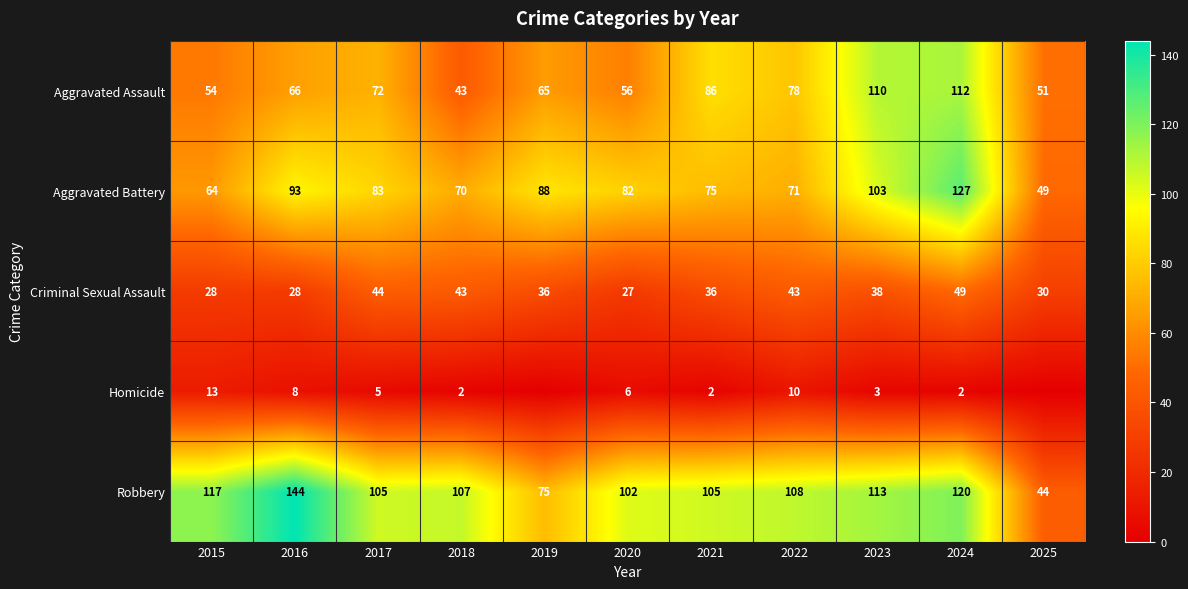

Is it true that Robbery equals 196 at 2023?

False